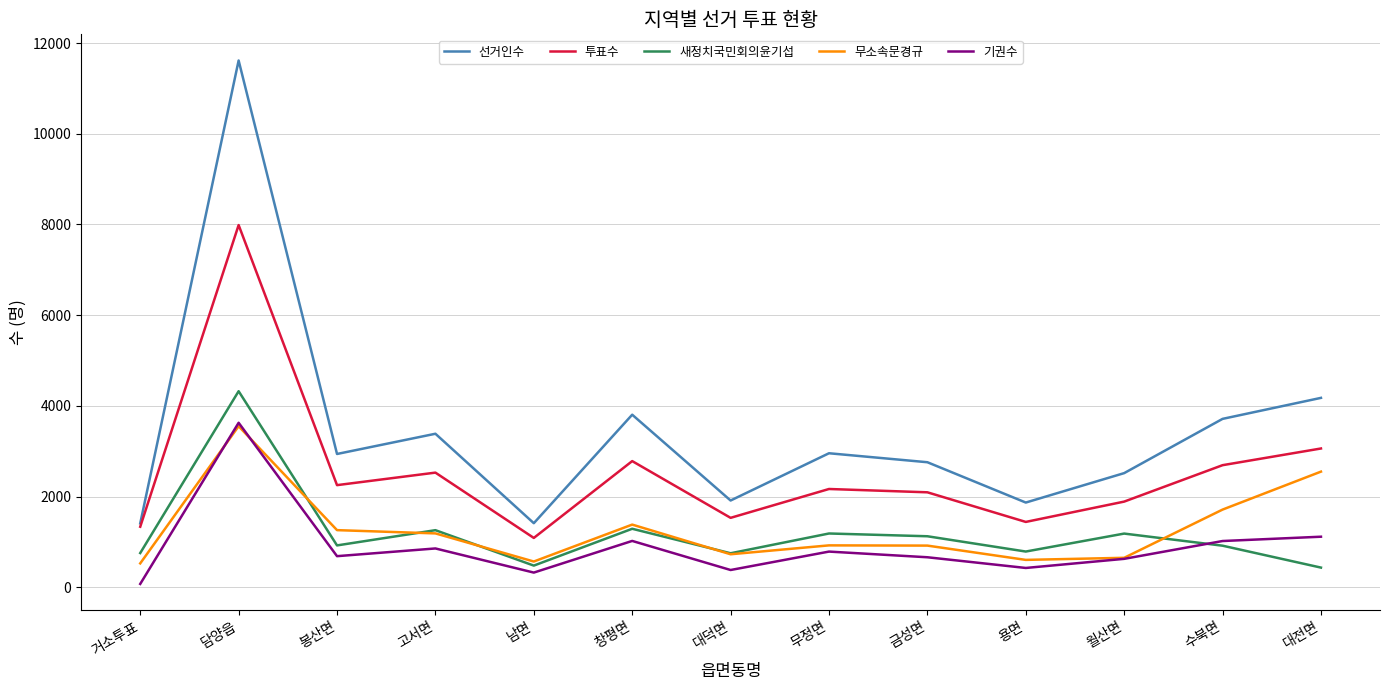

At which label does 선거인수 first exceed 2940?

담양읍